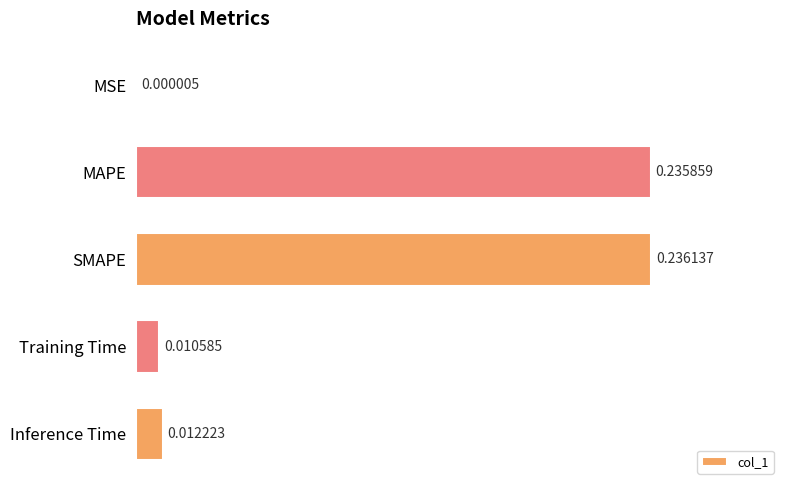

What is the sum of all values?

0.5